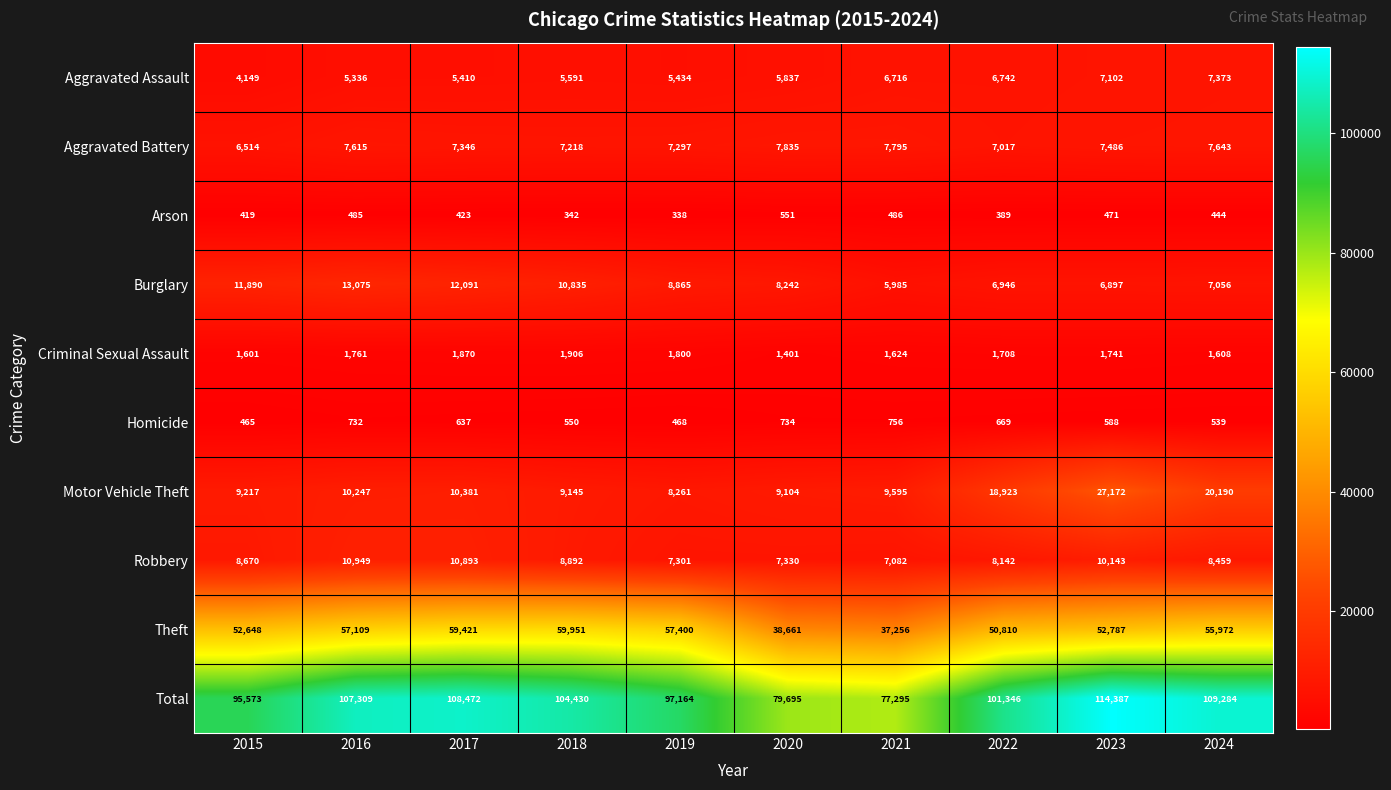

What is the highest value of the Aggravated Battery series?

7835